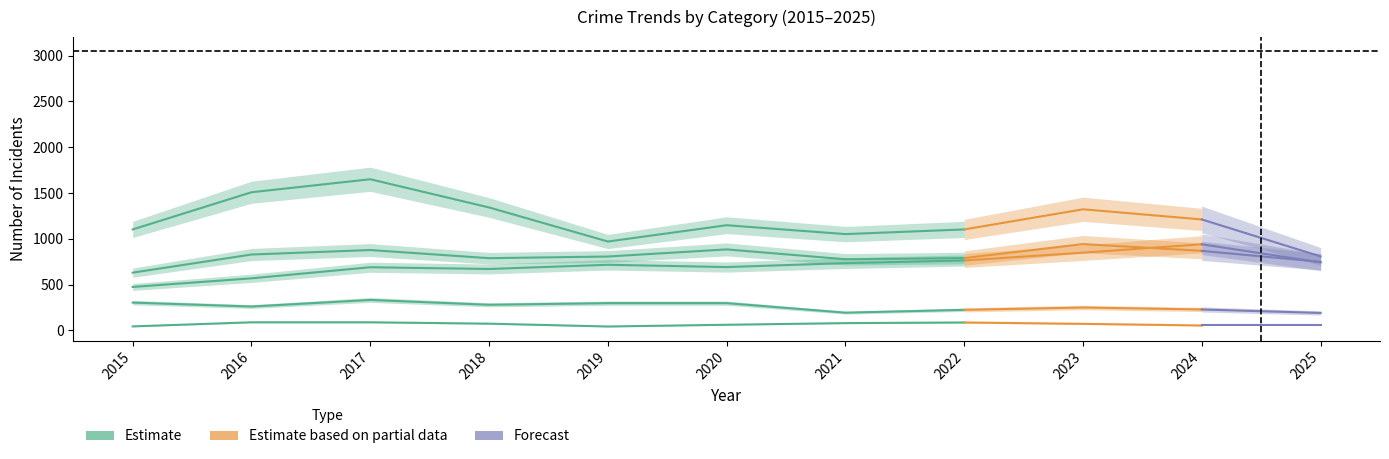

How many interior local valleys does the Criminal Sexual Assault series have?

3